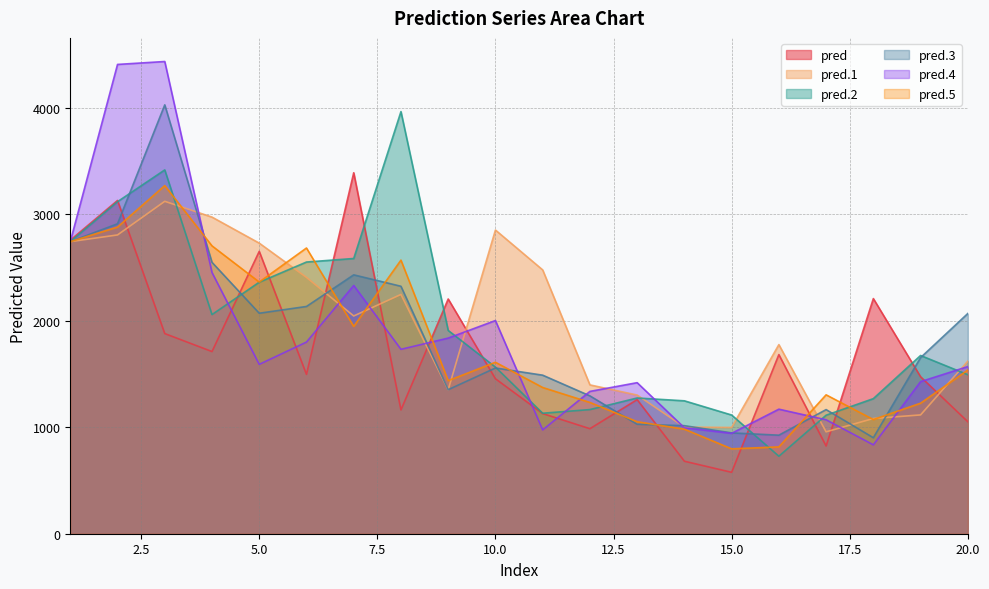

At which category is the sum across all series the highest?

3